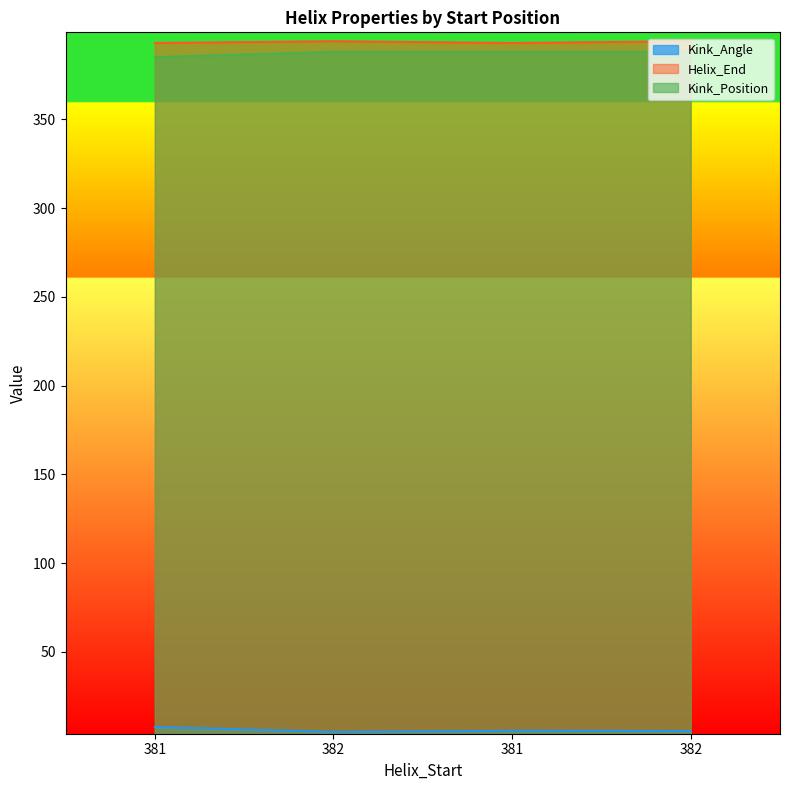

Reading left to right, list all the values displayed in this chart.

Kink_Angle: 7.7	4.9	5.5	5.4
Helix_End: 393.0	394.0	393.0	394.0
Kink_Position: 385.0	388.0	388.0	388.0